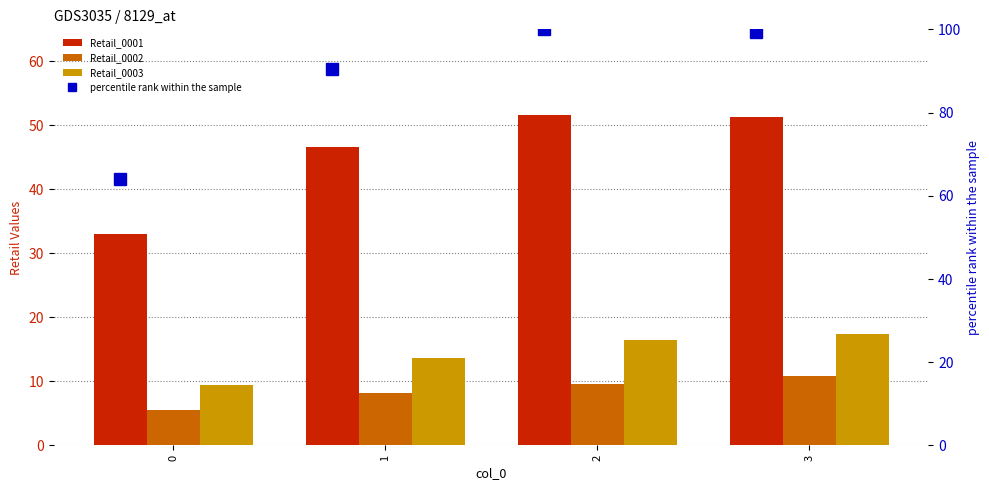

The value of percentile rank within the sample at 3 is 99.4. True or false?

True